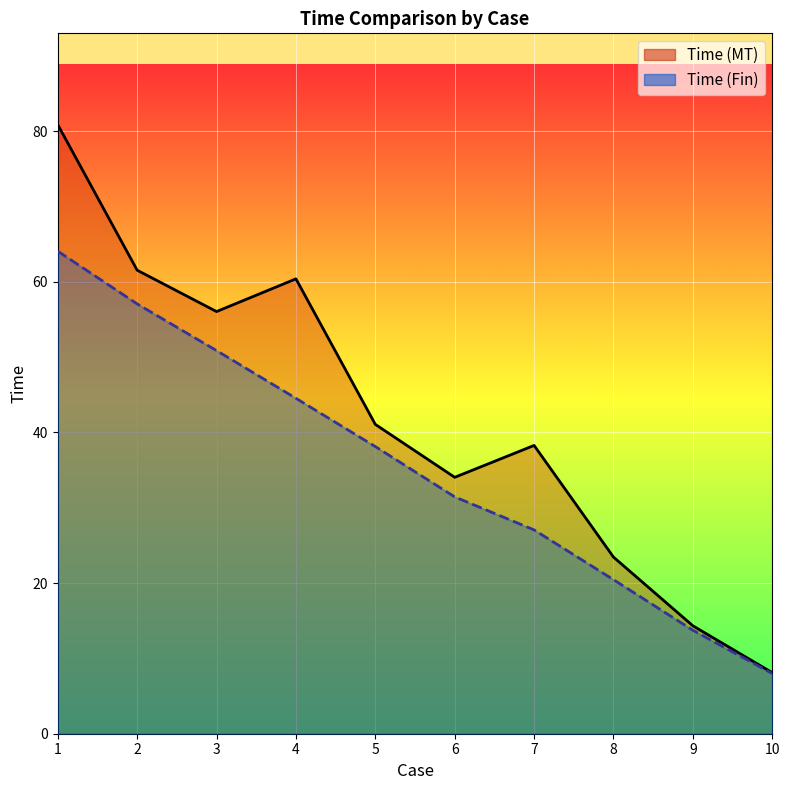

Which series has the largest total across all categories?

Time (MT)